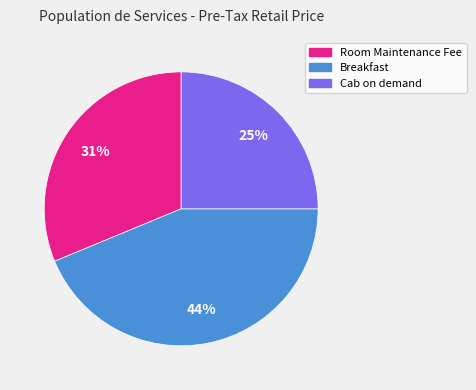

To the nearest percent, what percentage of the pie is Cab on demand?

25%